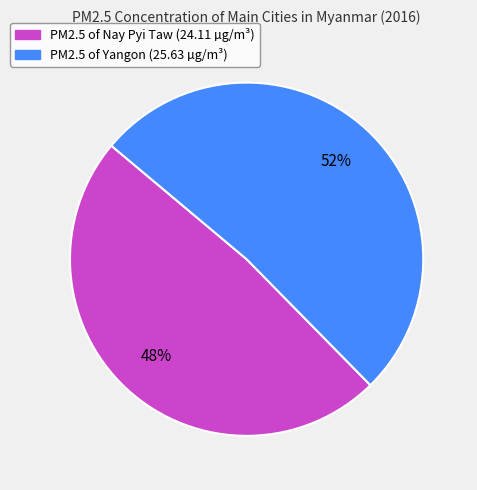

To the nearest percent, what is the average slice percentage?

50%